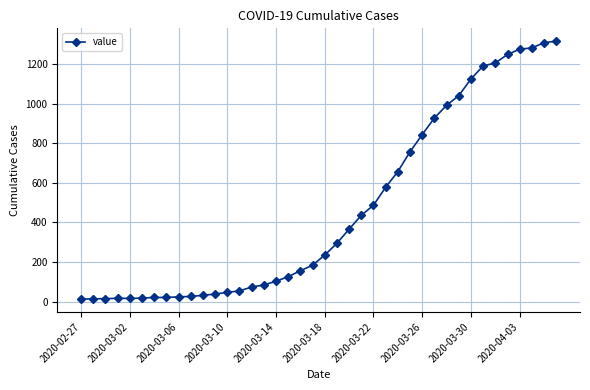

What is the greatest value displayed?

1316